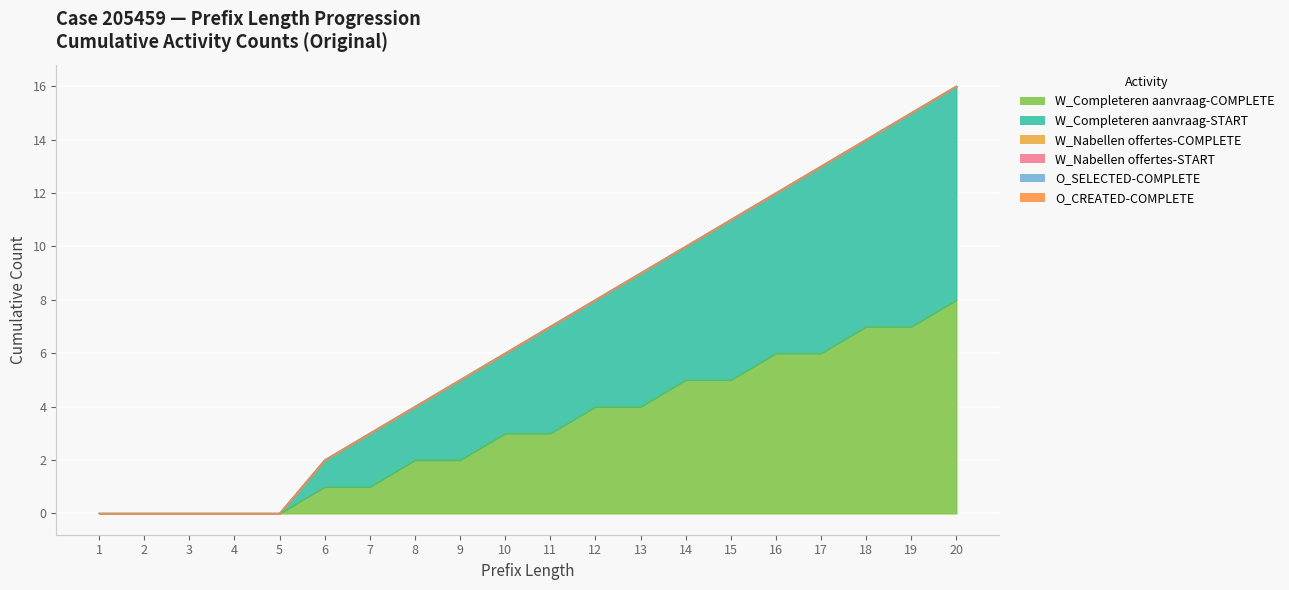

Count the number of data series in this chart.

6